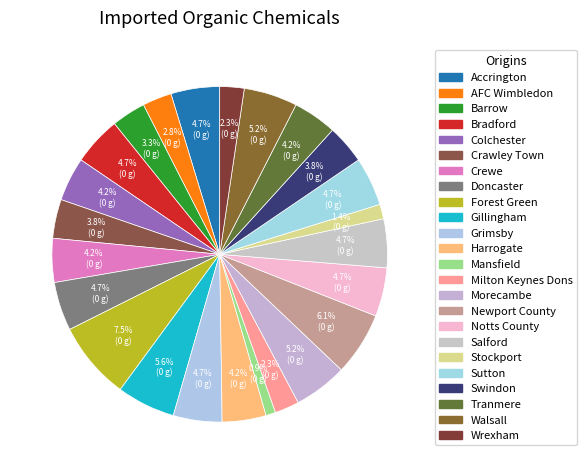

Rank the categories by value from lowest to highest.

Mansfield, Stockport, Milton Keynes Dons, Wrexham, AFC Wimbledon, Barrow, Crawley Town, Swindon, Colchester, Crewe, Harrogate, Tranmere, Accrington, Bradford, Doncaster, Grimsby, Notts County, Salford, Sutton, Morecambe, Walsall, Gillingham, Newport County, Forest Green